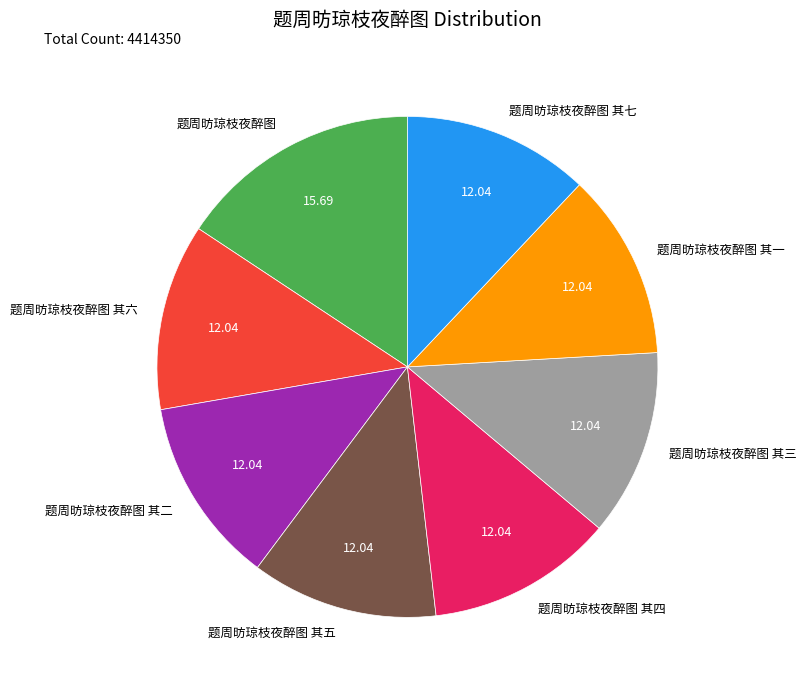

What is the ratio of the value at 题周昉琼枝夜醉图 其六 to the value at 题周昉琼枝夜醉图 其七?

1.0